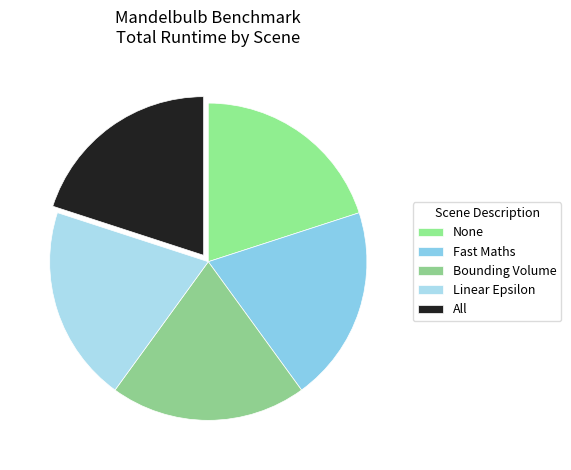

What percentage is the All slice, to the nearest percent?

20%